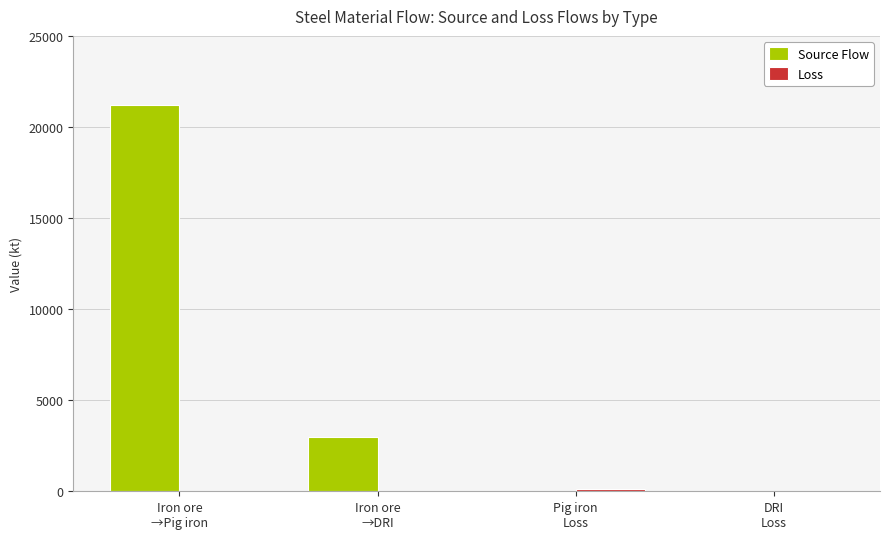

How many data points in Source Flow are above 2999?

2